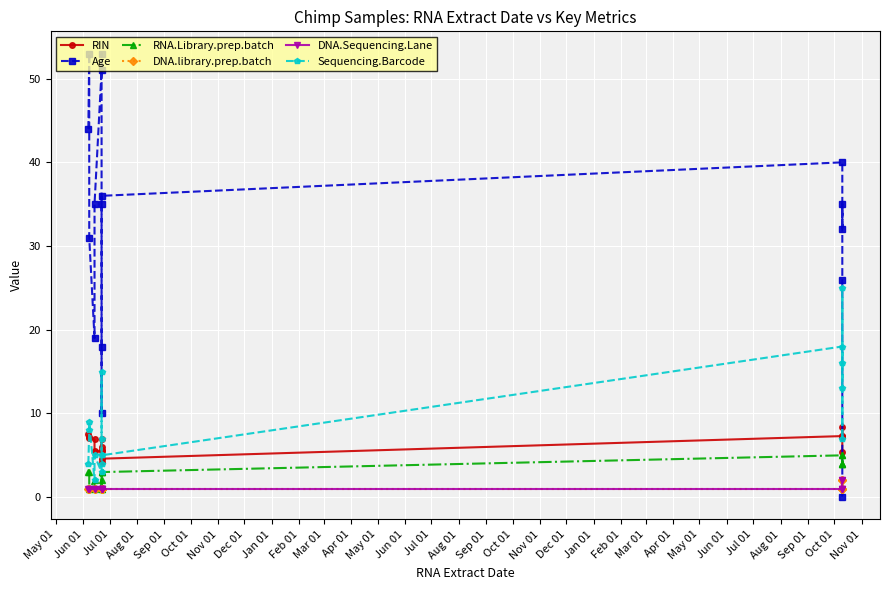

Count the RNA.Library.prep.batch values in the range 2 to 4.

10